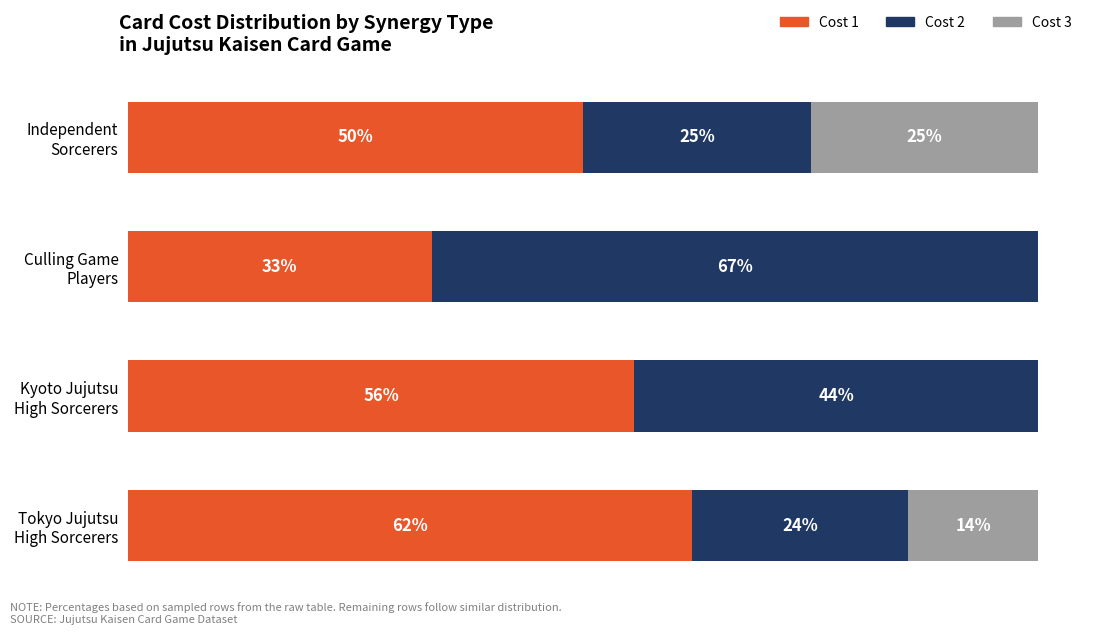

What is the difference between the maximum and minimum values in the Cost 1 series?

28.6